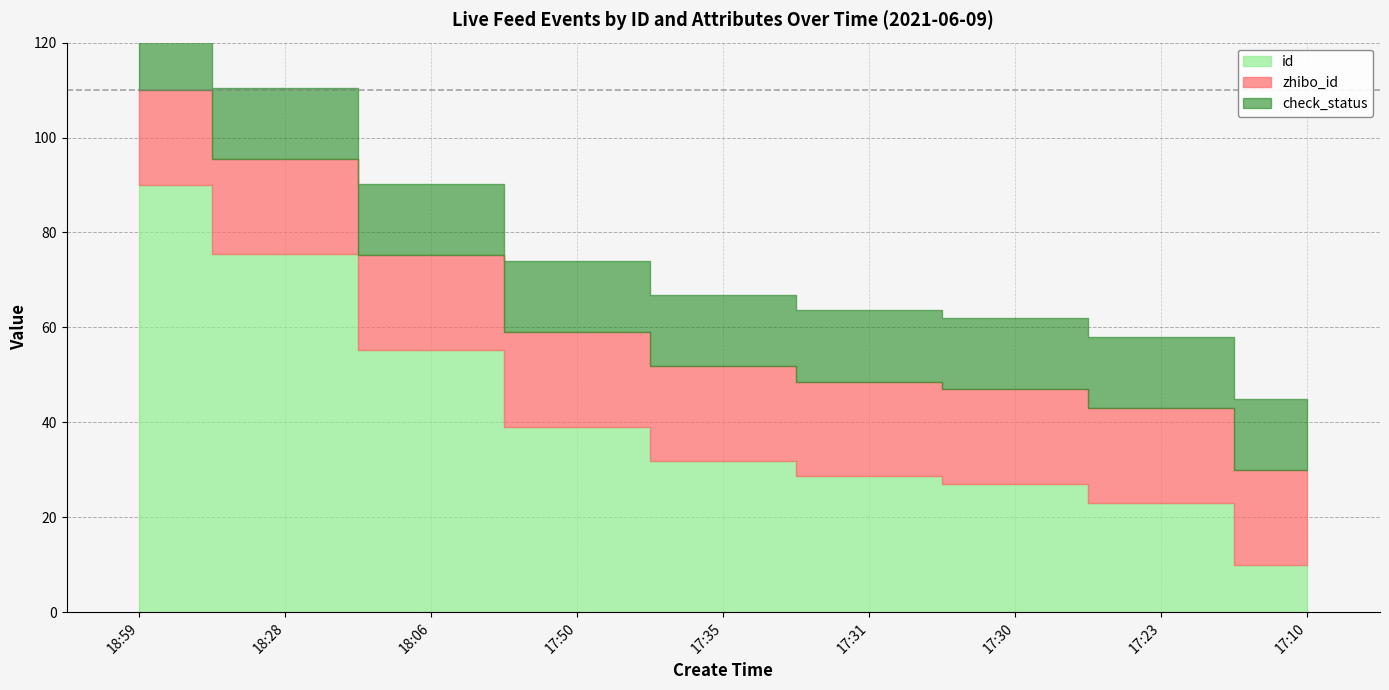

At which label does is_need_check reach its minimum?

18:59